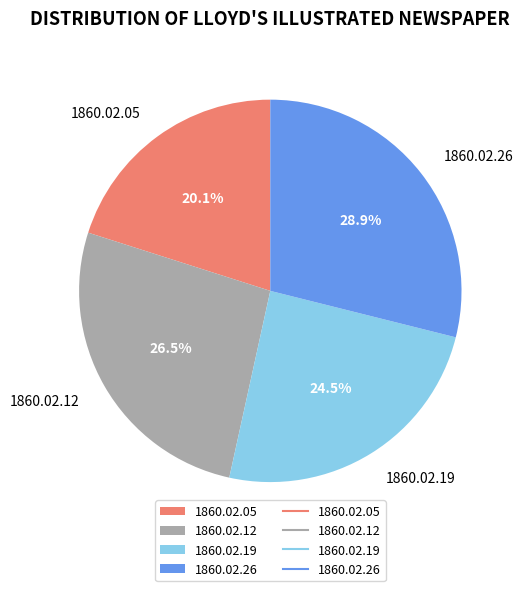

To the nearest percent, what is the combined percentage of 1860.02.05 and 1860.02.26?

49%